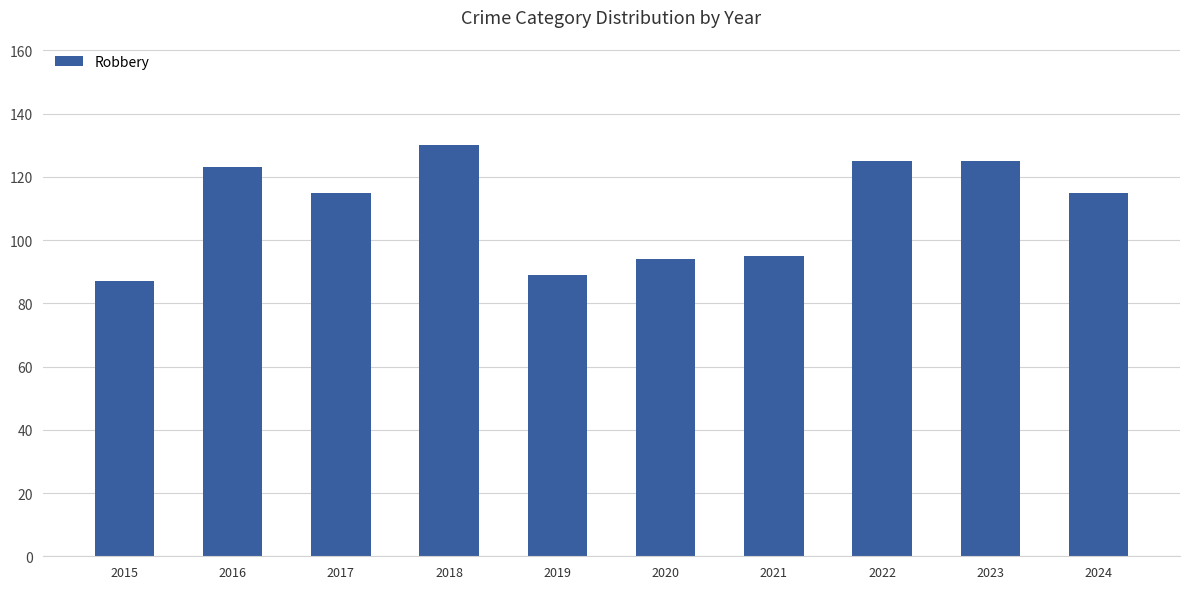

True or false: the data shows 29 at 2015.

False